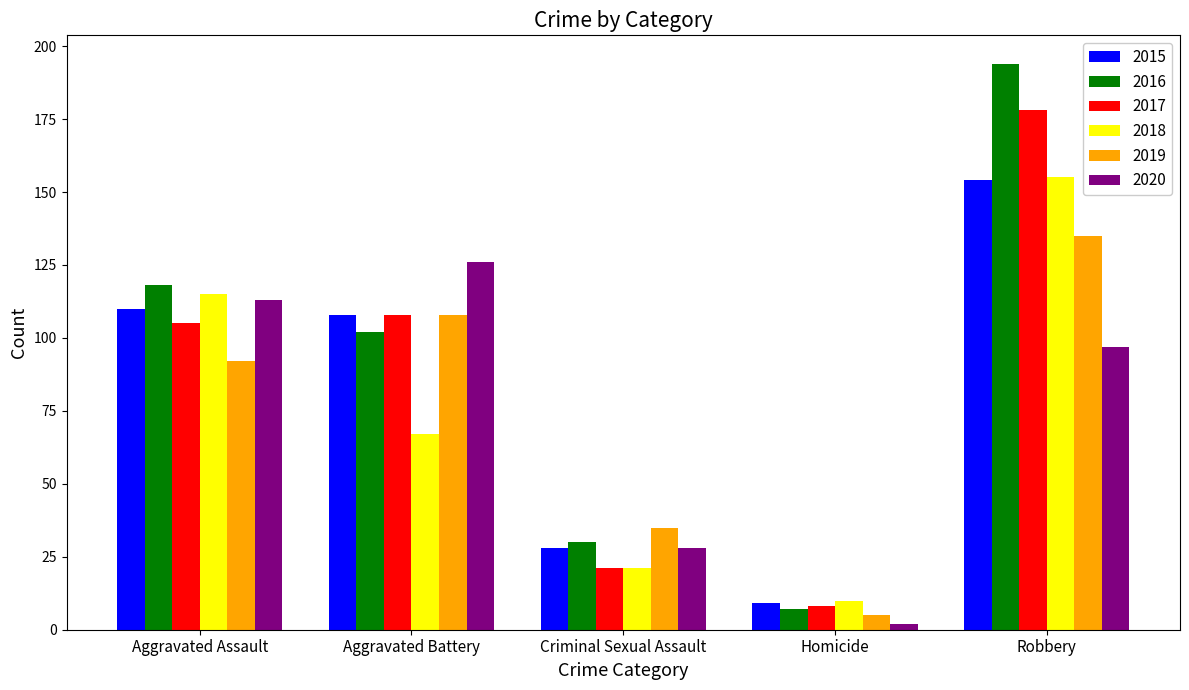

What is the lowest value of the 2015 series?

9